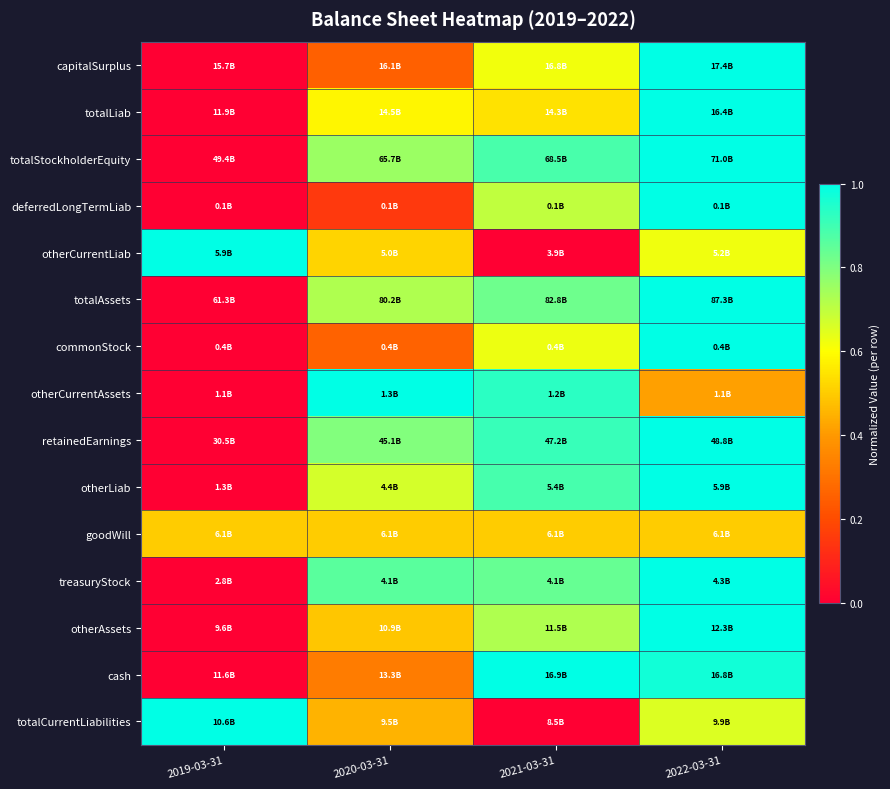

Reading right to left, transcribe all the data shown in this chart.

capitalSurplus: 2022-03-31=1.0	2021-03-31=0.6	2020-03-31=0.3	2019-03-31=0.0
totalLiab: 2022-03-31=1.0	2021-03-31=0.5	2020-03-31=0.6	2019-03-31=0.0
totalStockholderEquity: 2022-03-31=1.0	2021-03-31=0.9	2020-03-31=0.8	2019-03-31=0.0
deferredLongTermLiab: 2022-03-31=1.0	2021-03-31=0.7	2020-03-31=0.2	2019-03-31=0.0
otherCurrentLiab: 2022-03-31=0.6	2021-03-31=0.0	2020-03-31=0.5	2019-03-31=1.0
totalAssets: 2022-03-31=1.0	2021-03-31=0.8	2020-03-31=0.7	2019-03-31=0.0
commonStock: 2022-03-31=1.0	2021-03-31=0.6	2020-03-31=0.3	2019-03-31=0.0
otherCurrentAssets: 2022-03-31=0.4	2021-03-31=0.9	2020-03-31=1.0	2019-03-31=0.0
retainedEarnings: 2022-03-31=1.0	2021-03-31=0.9	2020-03-31=0.8	2019-03-31=0.0
otherLiab: 2022-03-31=1.0	2021-03-31=0.9	2020-03-31=0.7	2019-03-31=0.0
goodWill: 2022-03-31=0.5	2021-03-31=0.5	2020-03-31=0.5	2019-03-31=0.5
treasuryStock: 2022-03-31=1.0	2021-03-31=0.8	2020-03-31=0.9	2019-03-31=0.0
otherAssets: 2022-03-31=1.0	2021-03-31=0.7	2020-03-31=0.5	2019-03-31=0.0
cash: 2022-03-31=1.0	2021-03-31=1.0	2020-03-31=0.3	2019-03-31=0.0
totalCurrentLiabilities: 2022-03-31=0.7	2021-03-31=0.0	2020-03-31=0.5	2019-03-31=1.0